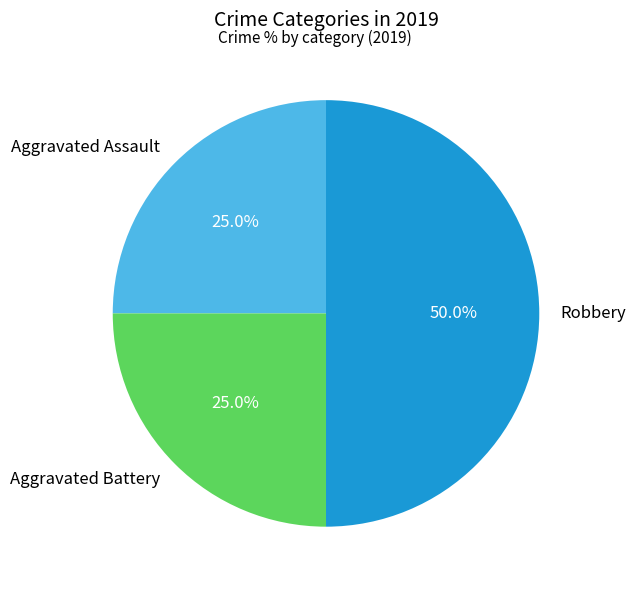

How much of the chart is everything except Robbery?

50.0%